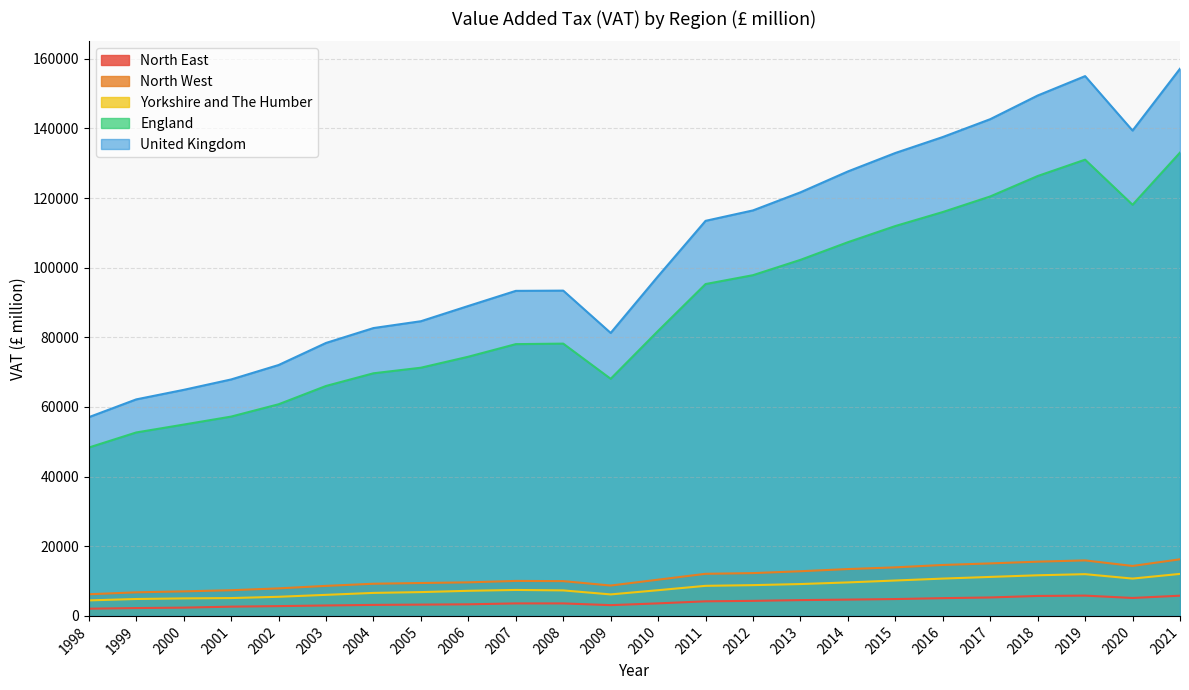

True or false: North West and England cross at least once.

False